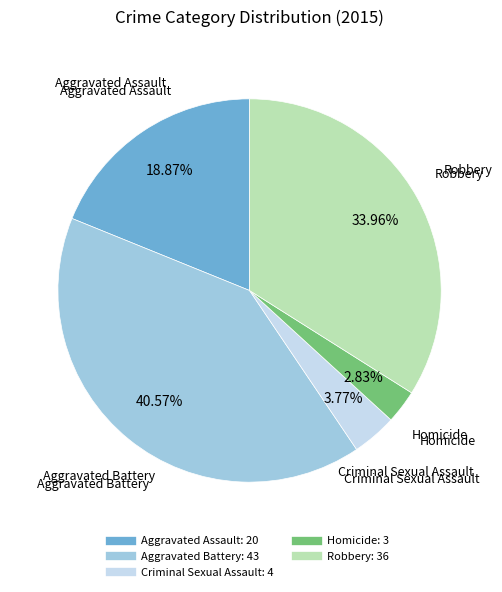

What is the smallest slice in the pie chart?

Homicide